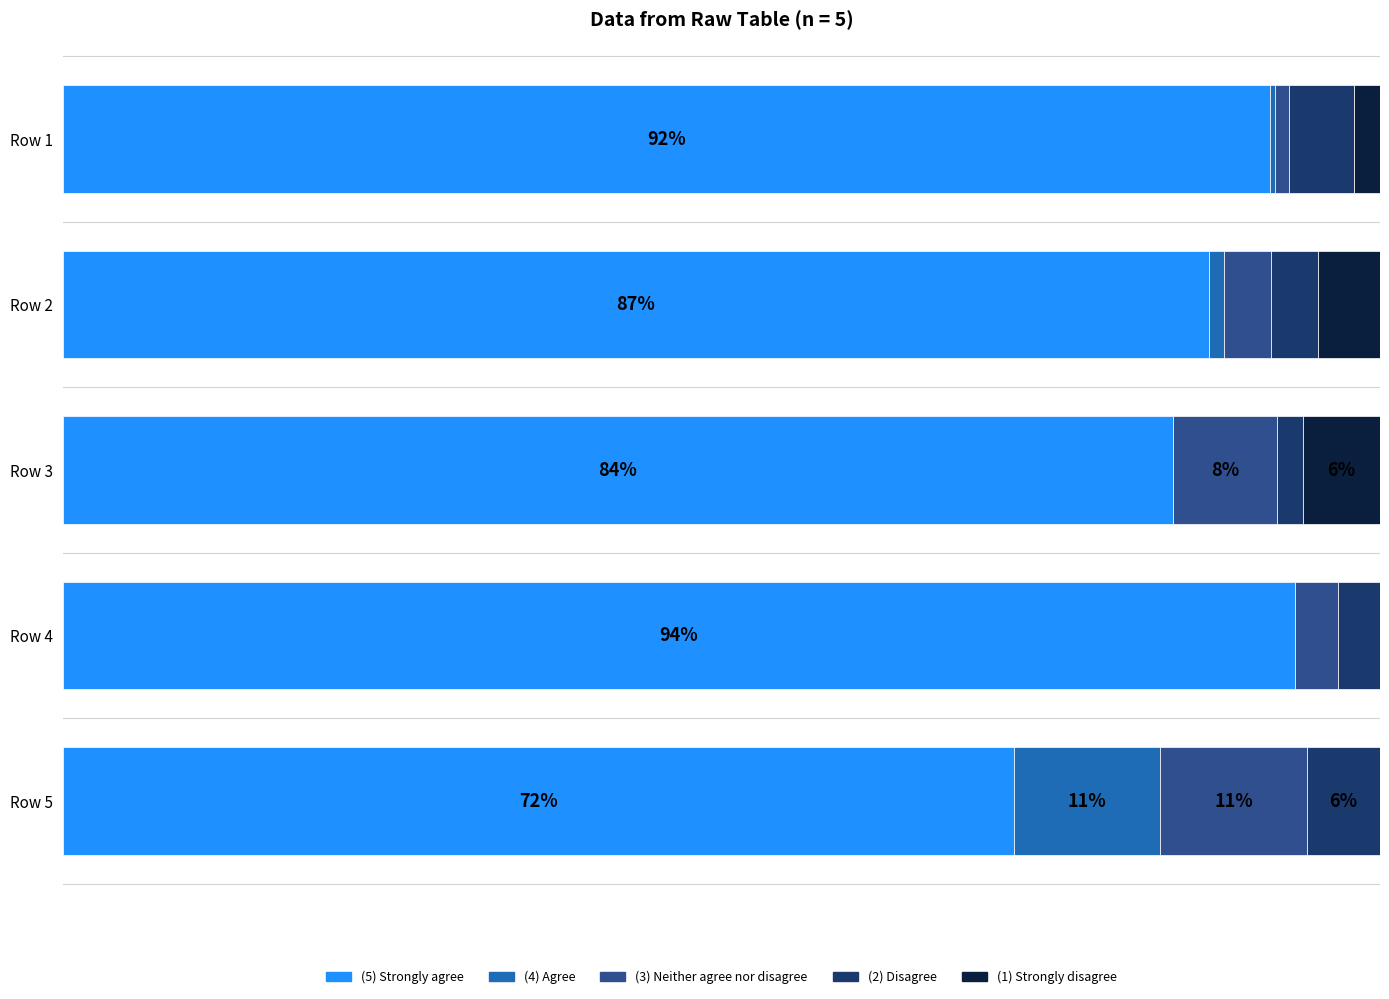

What are all the series names shown in the legend?

(5) Strongly agree, (4) Agree, (3) Neither agree nor disagree, (2) Disagree, (1) Strongly disagree